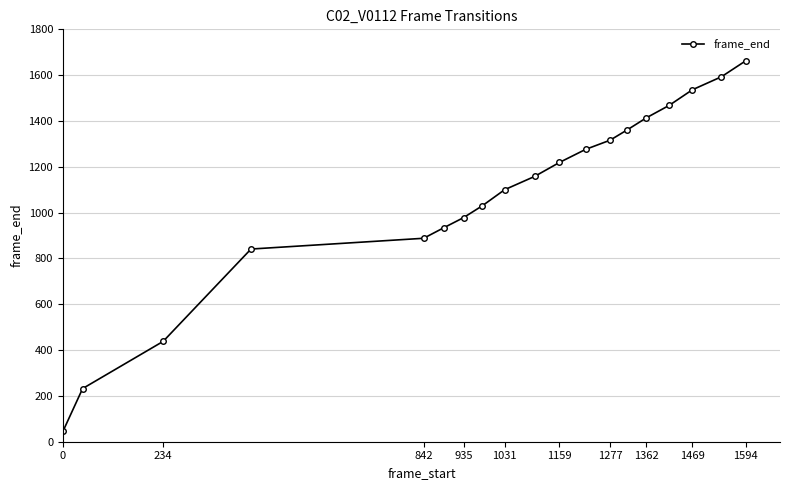

What is the value of the 5th point from the left?

888